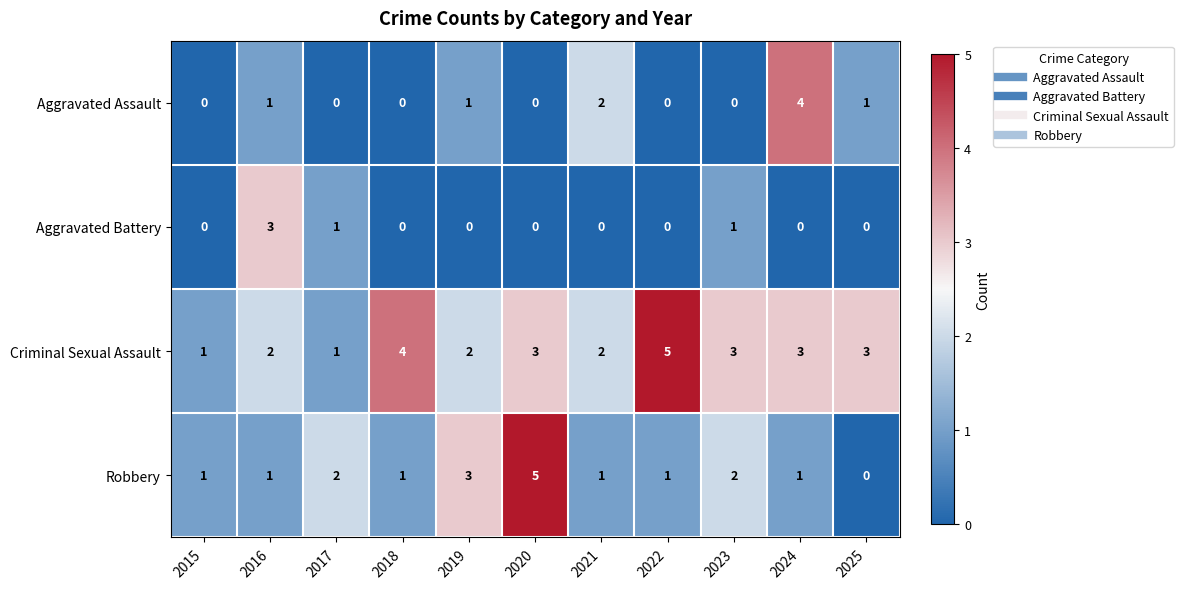

Rank the series by their average value, from lowest to highest.

Aggravated Battery, Aggravated Assault, Robbery, Criminal Sexual Assault